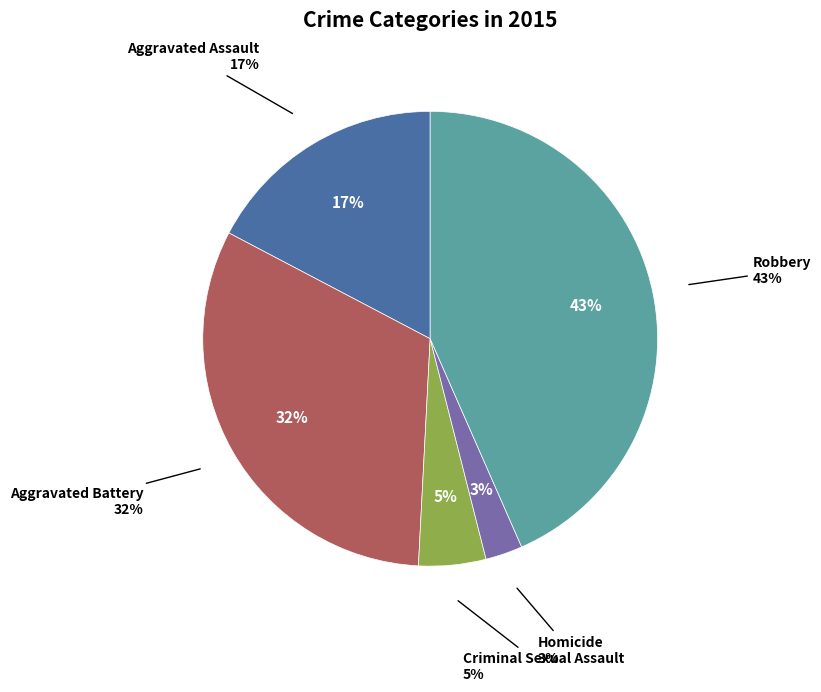

Combined, do Aggravated Assault and Robbery account for over 50%?

Yes